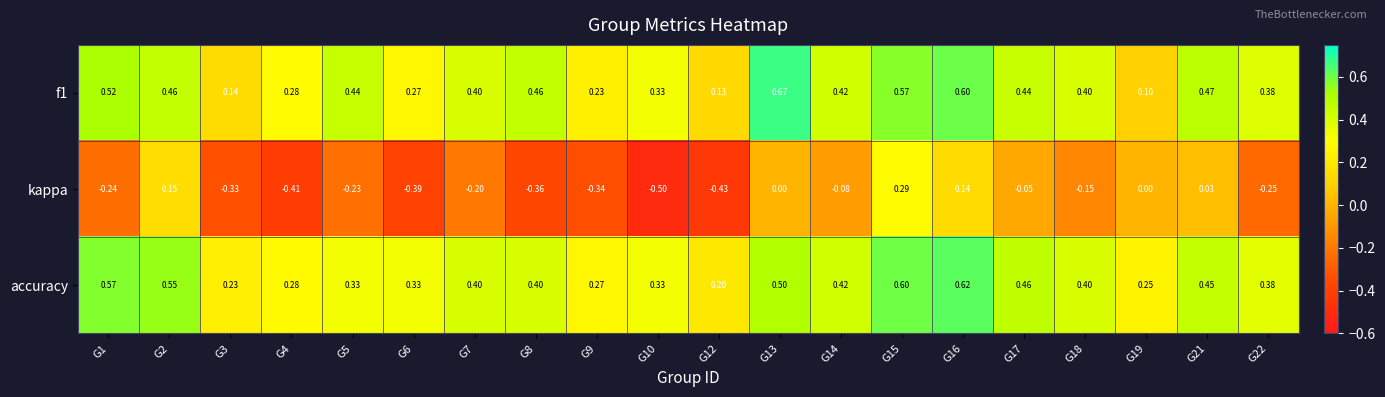

Is the value of accuracy at G12 greater than the value of f1 at G19?

Yes